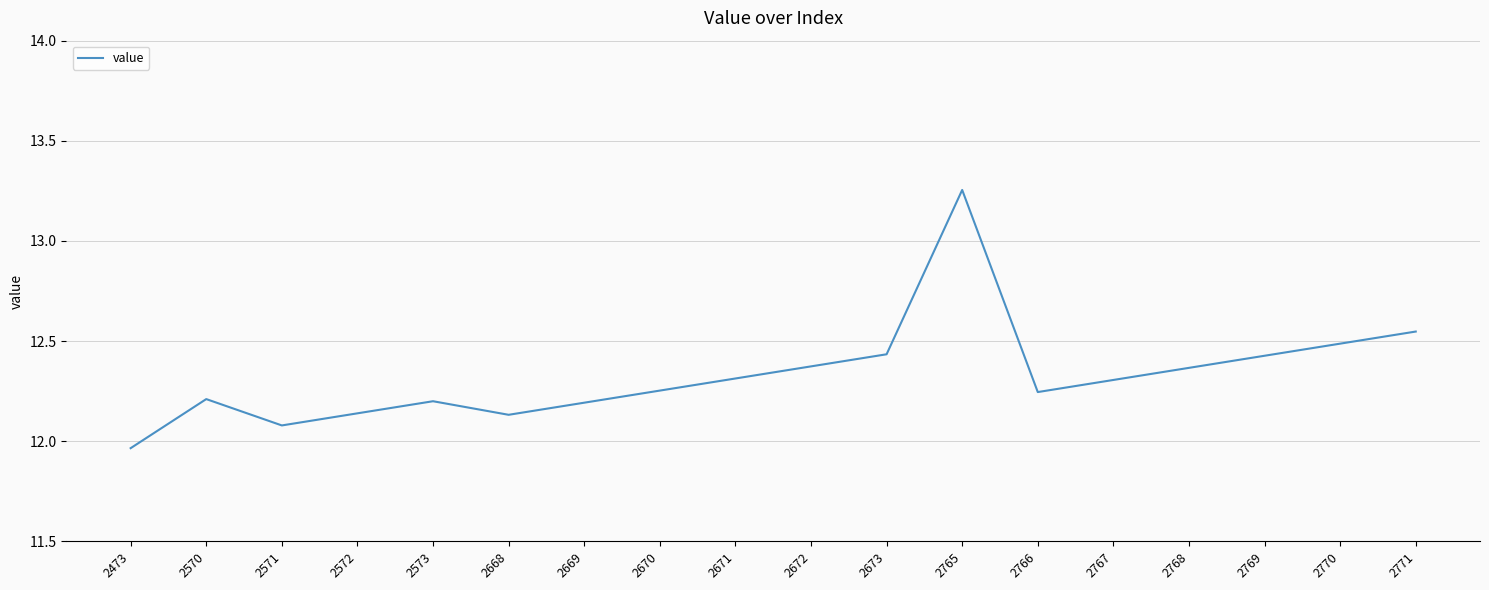

Which label corresponds to the smallest value in the chart?

2473